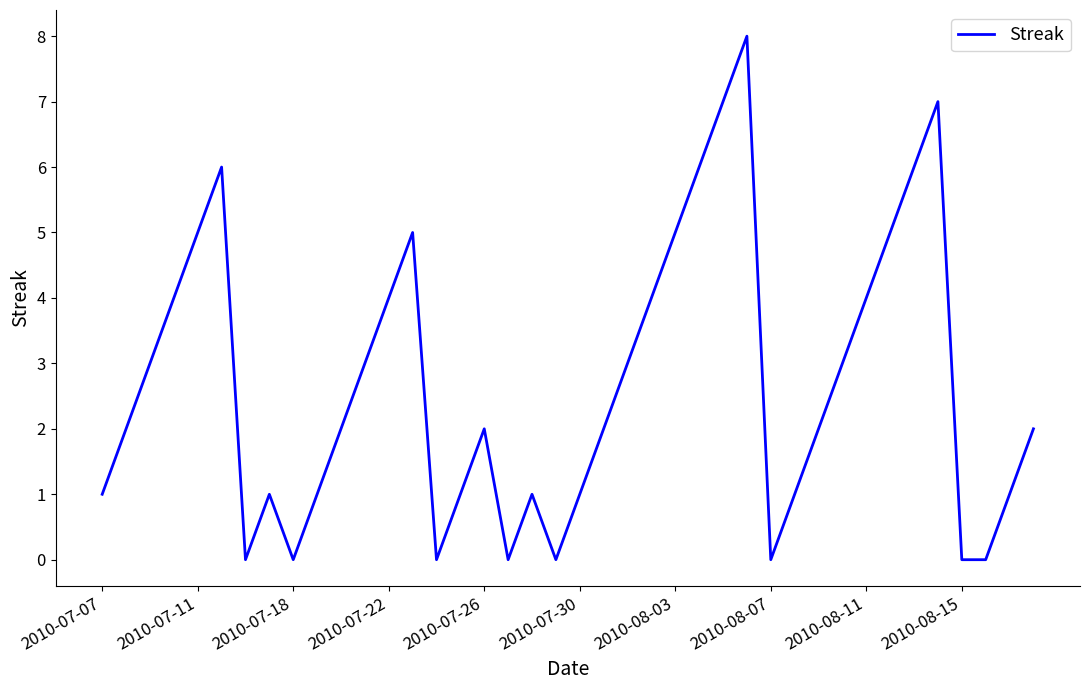

What is the greatest value displayed?

8